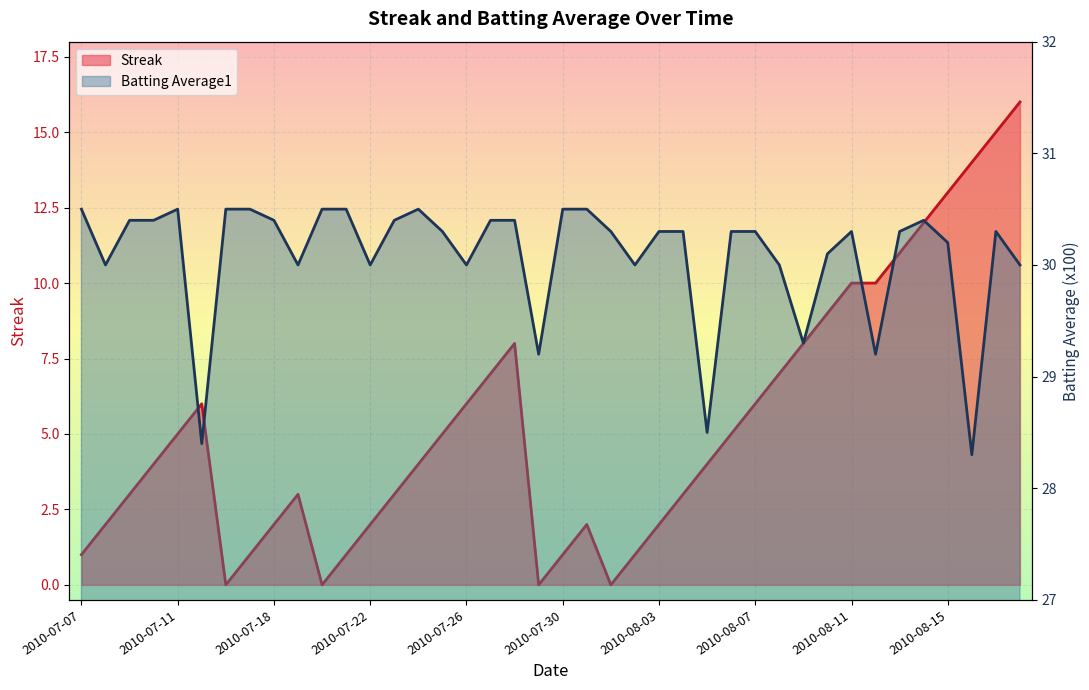

Which series has the largest total across all categories?

Batting Average1